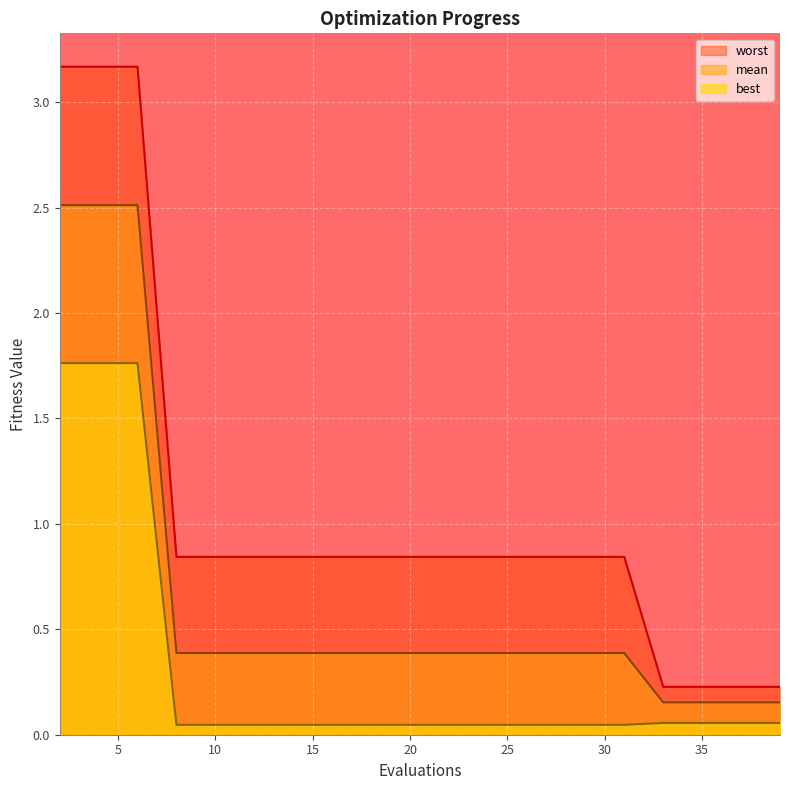

What is the approximate value of mean at 21?

0.4